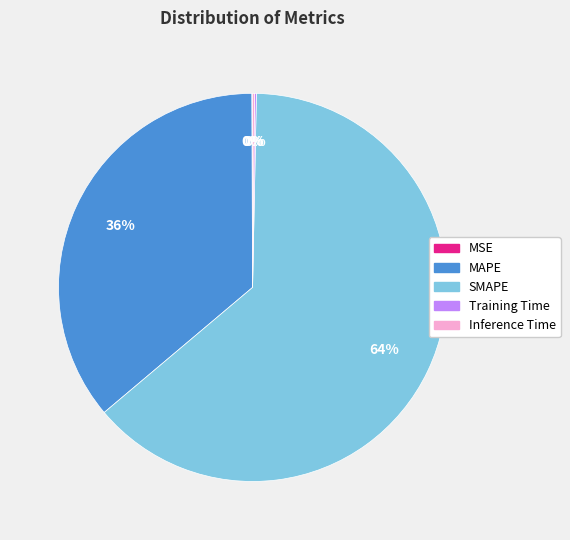

To the nearest percent, what is the average slice percentage?

20%